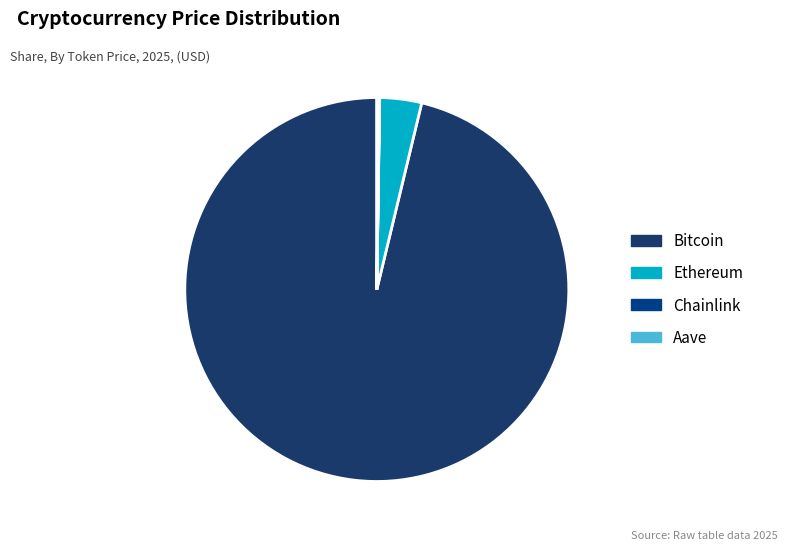

Is it true that Bitcoin is 96% of the pie?

True